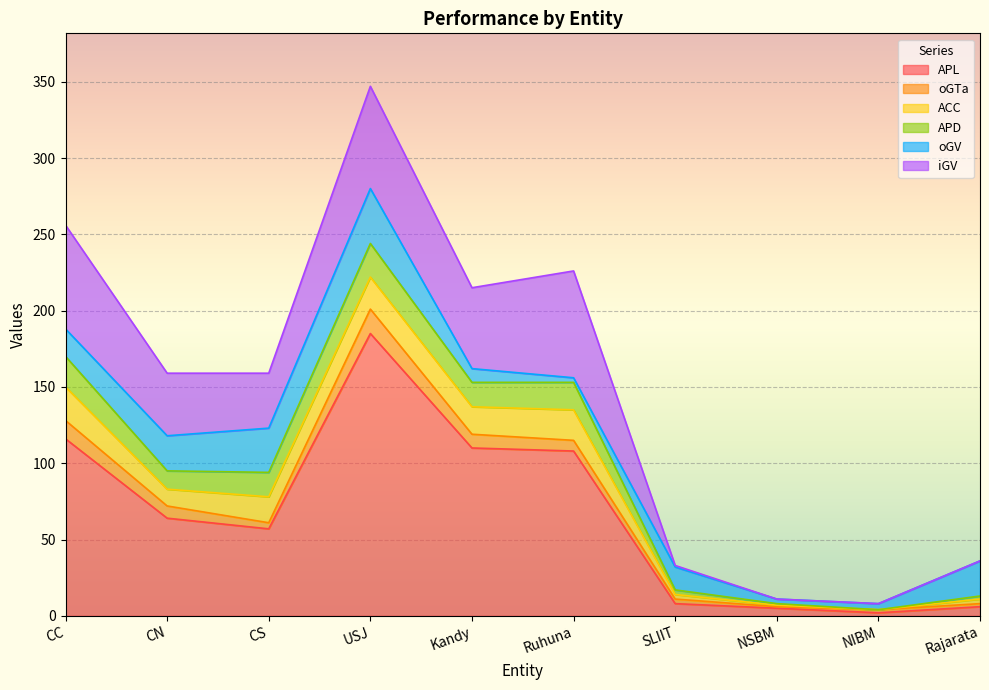

What is the average value of the oGV series?

16